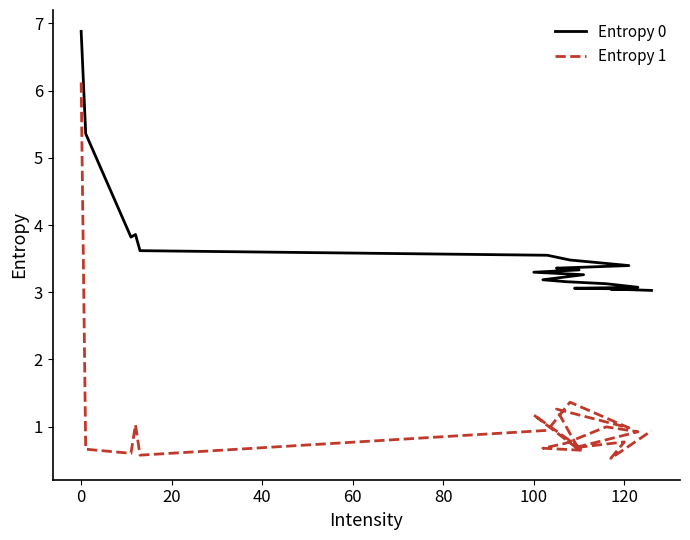

What is the difference between the highest and lowest values at 80?

2.6